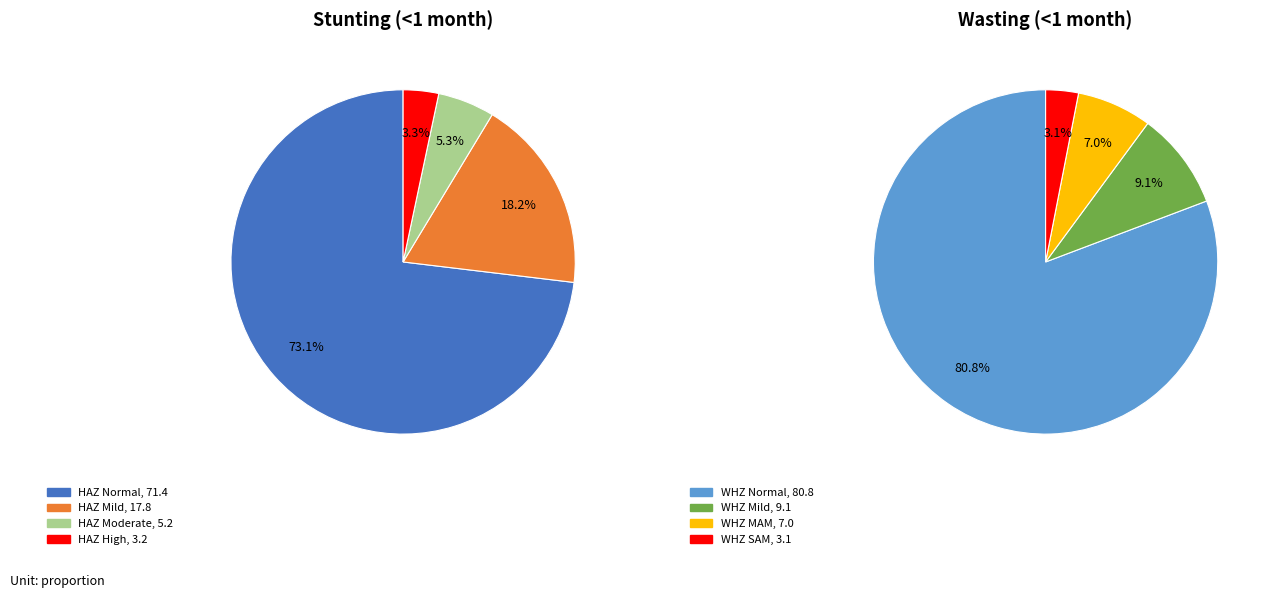

What is the largest slice in the pie chart?

Normal (WHZ-score > -1)